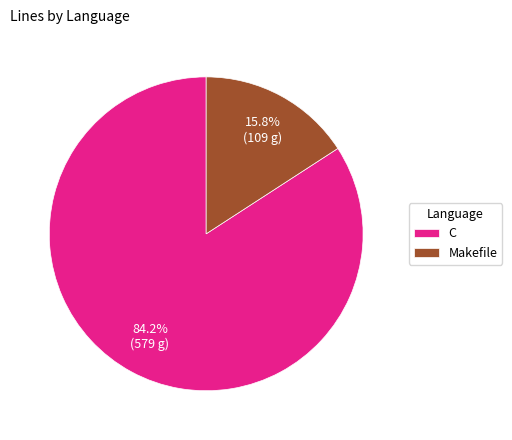

To the nearest percent, what is the average slice percentage?

50%